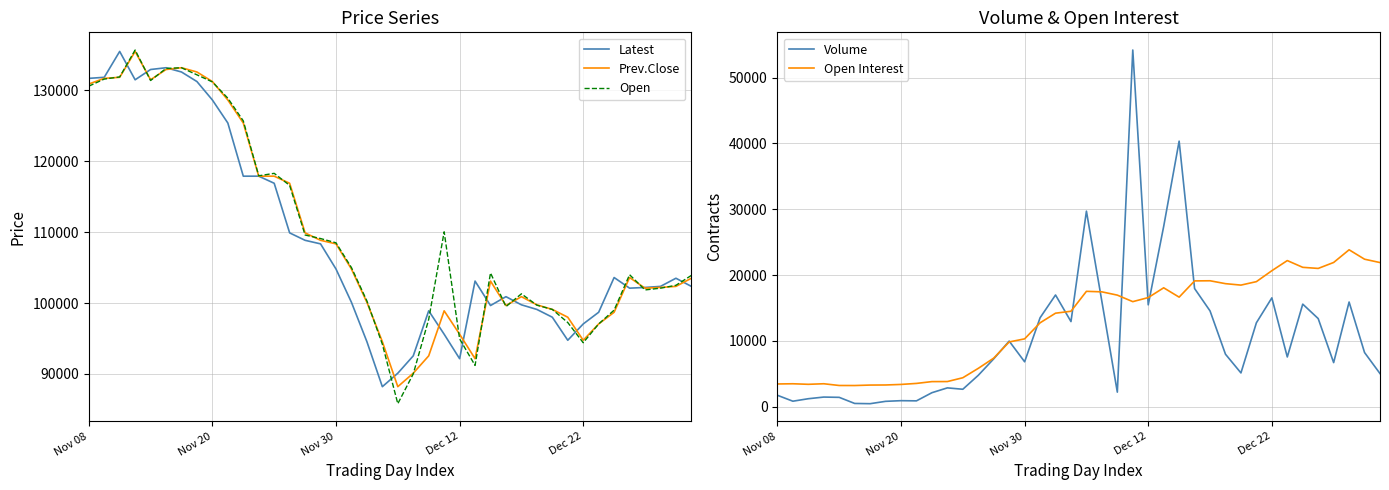

What is the difference between the Prev.Close values at Nov 30 and Dec 22?

13600